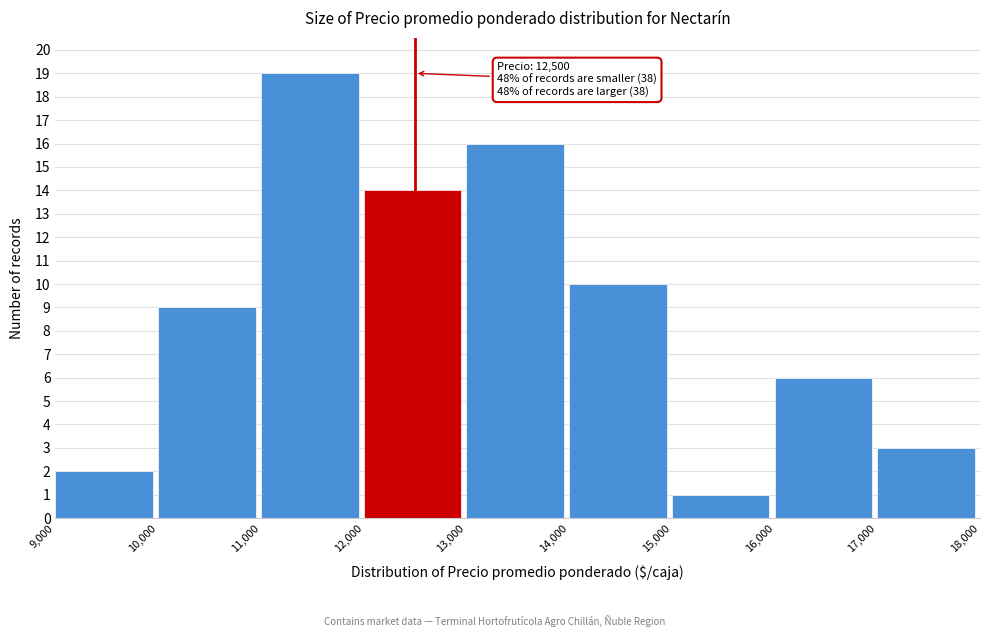

Which range on the x-axis has the tallest bar?

11,000 to 12,000